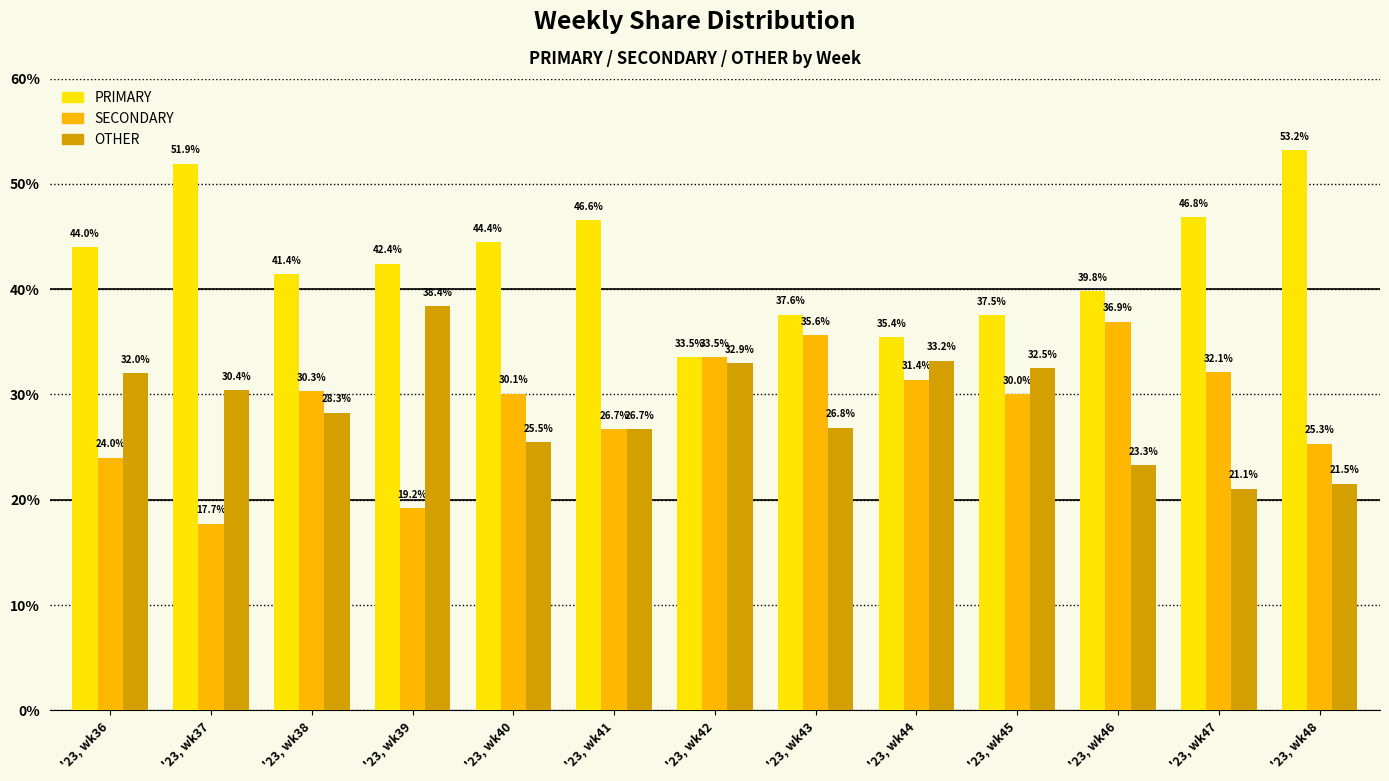

What is the difference between the OTHER values at '23, wk43 and '23, wk39?

11.6